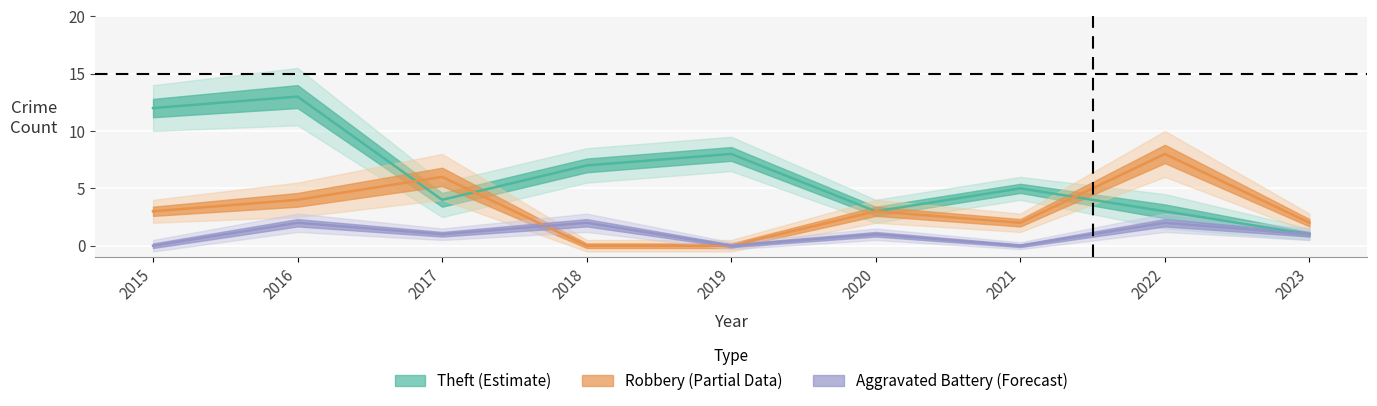

Rank the series by their maximum value, from highest to lowest.

Theft, Robbery, Aggravated Battery